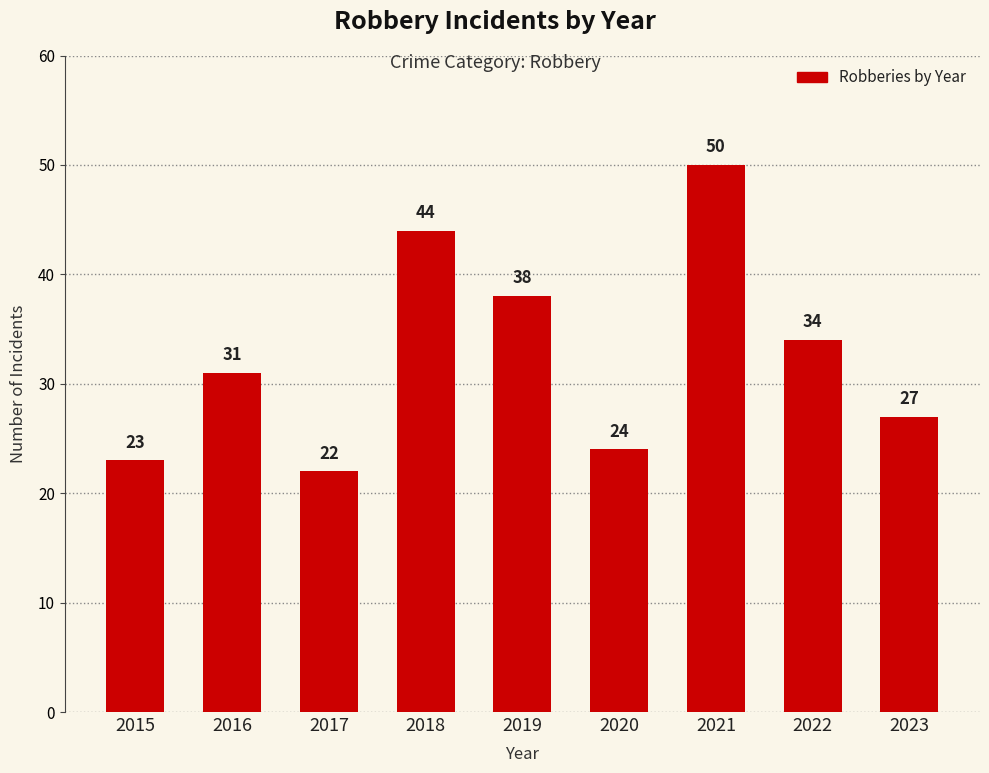

What is the difference between the maximum and minimum values?

28